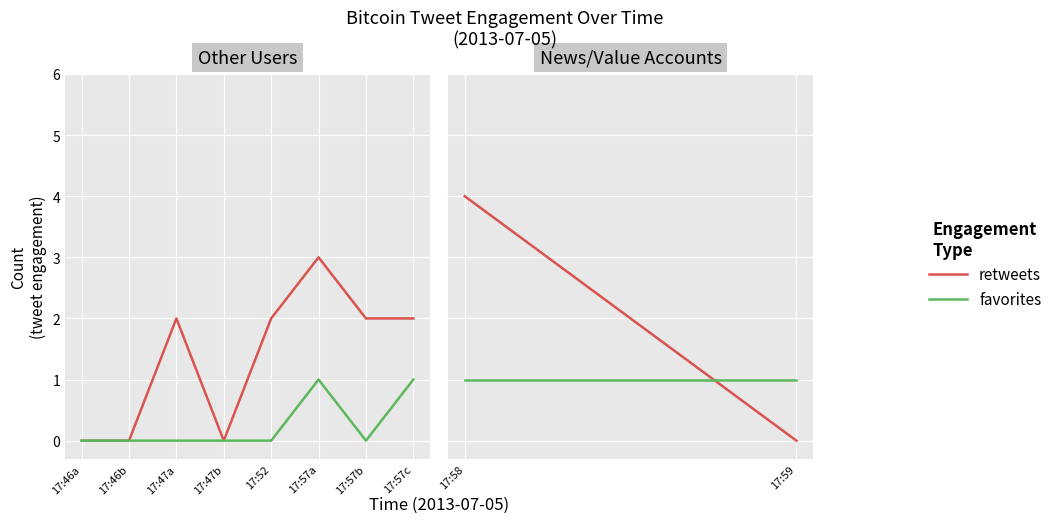

Which series has the largest range (max minus min)?

retweets